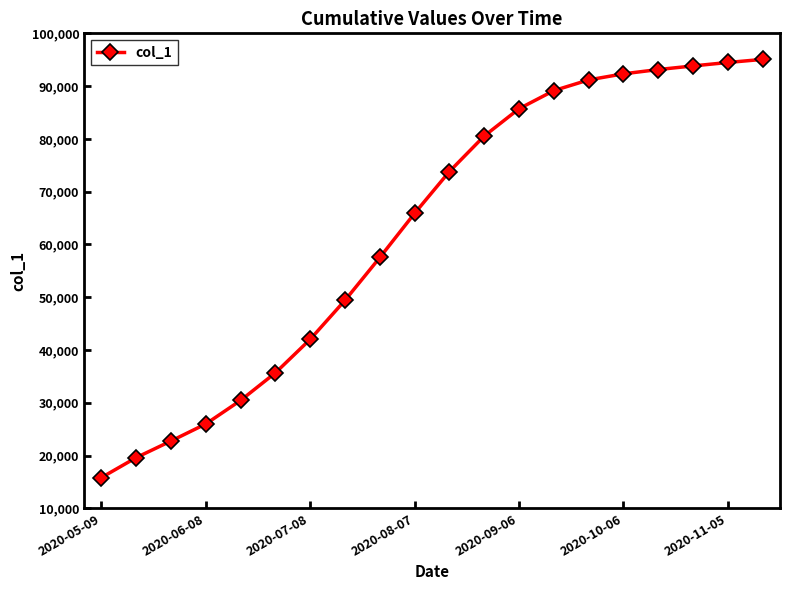

Does the chart display data point markers on the line(s)?

Yes